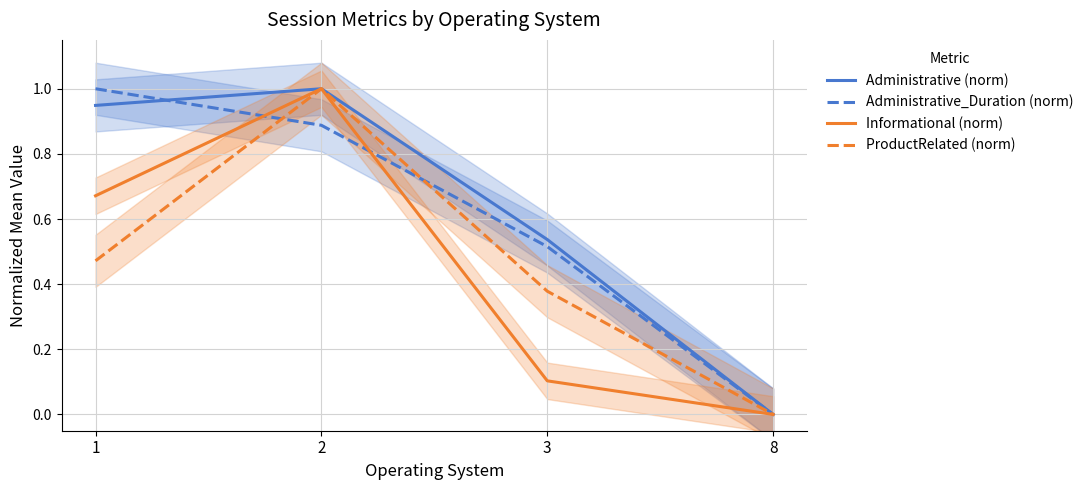

Reading left to right, list all the values displayed in this chart.

Administrative (norm): 0.9	1.0	0.5	0.0
Administrative_Duration (norm): 1.0	0.9	0.5	0.0
Informational (norm): 0.7	1.0	0.1	0.0
ProductRelated (norm): 0.5	1.0	0.4	0.0